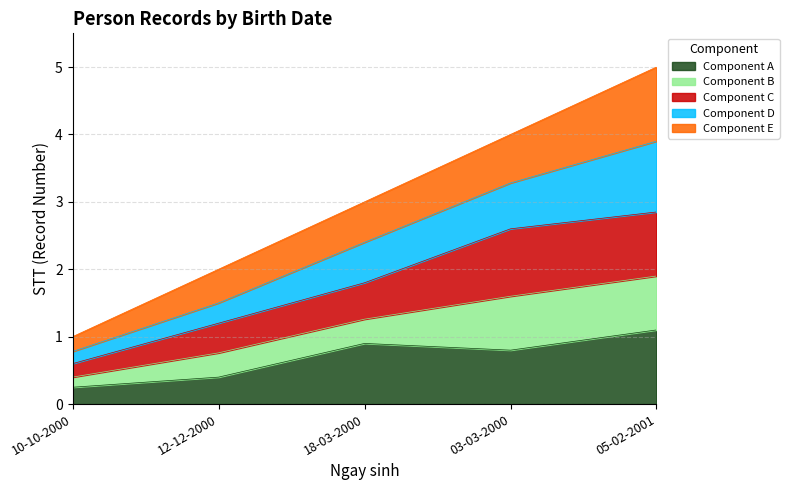

What is the minimum value shown in the chart?

1